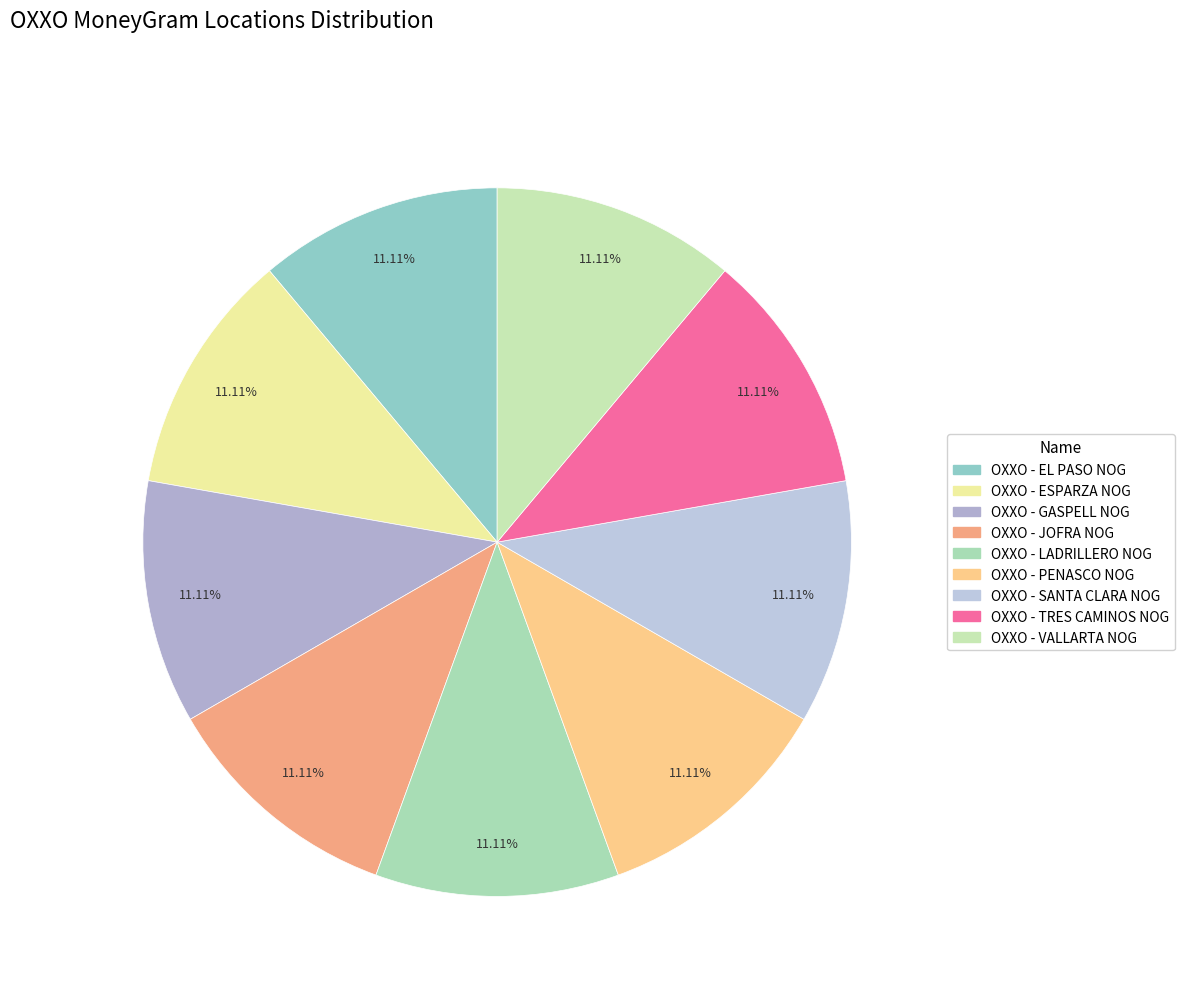

Count the number of slices in the pie.

9